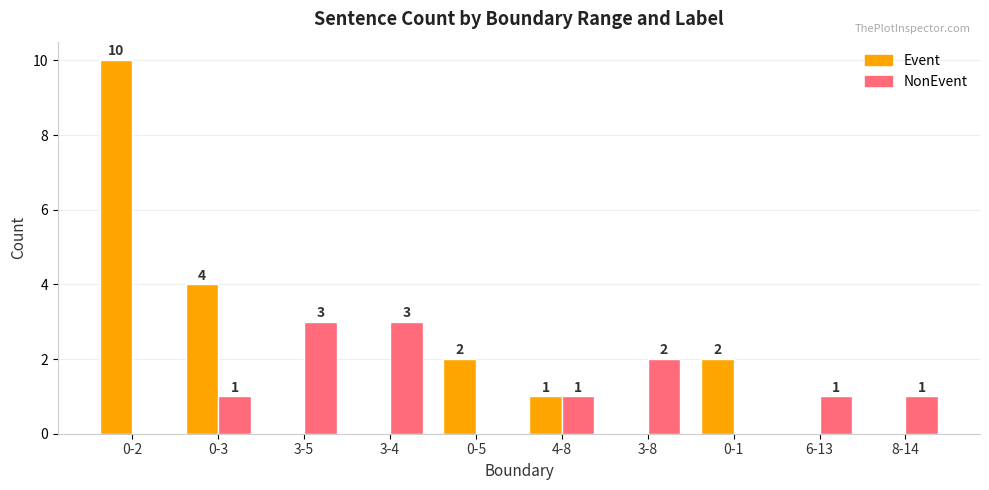

Reading left to right, extract all data points from this chart.

Event: 0-2=10	0-3=4	3-5=0	3-4=0	0-5=2	4-8=1	3-8=0	0-1=2	6-13=0	8-14=0
NonEvent: 0-2=0	0-3=1	3-5=3	3-4=3	0-5=0	4-8=1	3-8=2	0-1=0	6-13=1	8-14=1